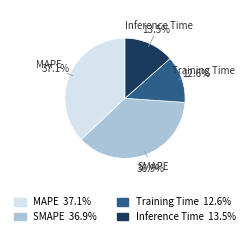

Which slice is the smallest?

Training Time